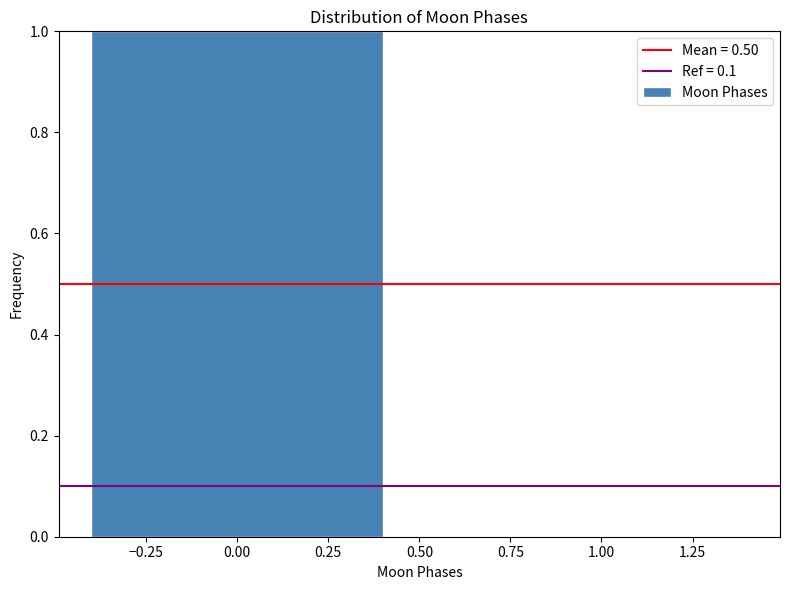

Reading left to right, list every bar in this chart as the range it spans on the x-axis followed by its height. The values are not printed on the chart, so give them approximately, as read against the axis.

-0.5 to 0.5: 1
0.5 to 1.5: 0